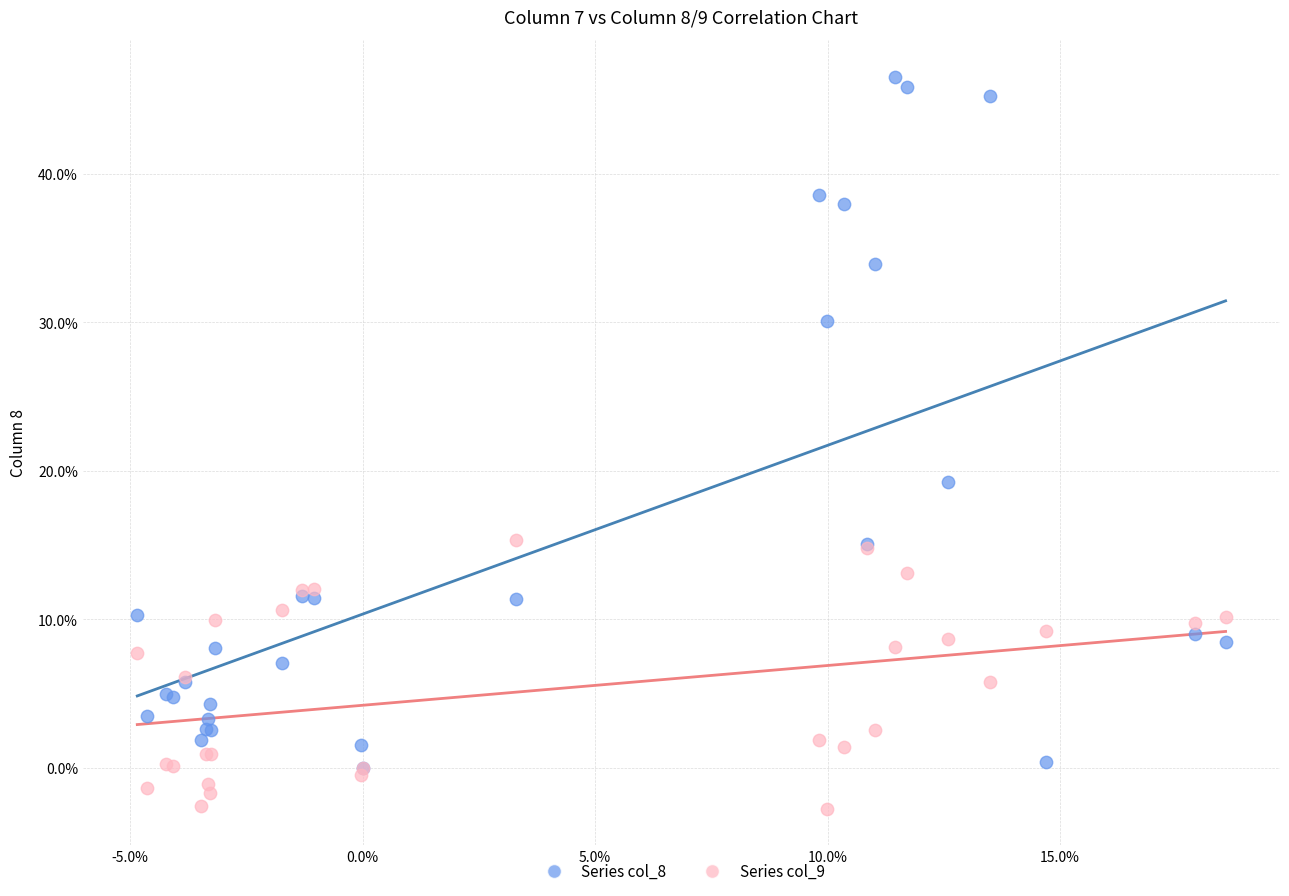

Which series has the largest Y range (max minus min)?

Series col_8